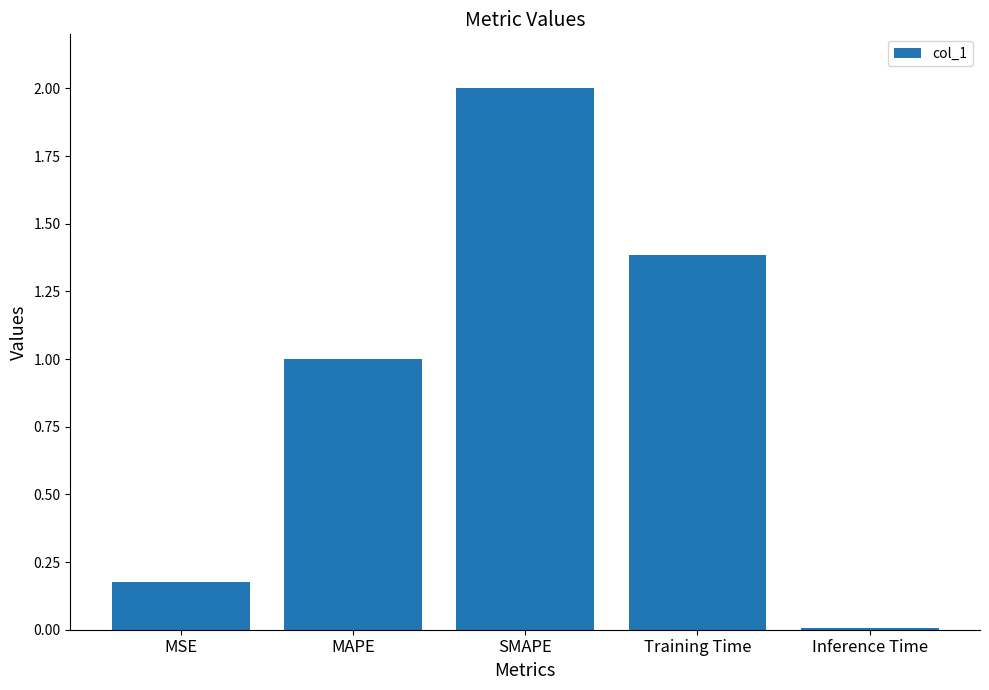

How many bars are there in total?

5